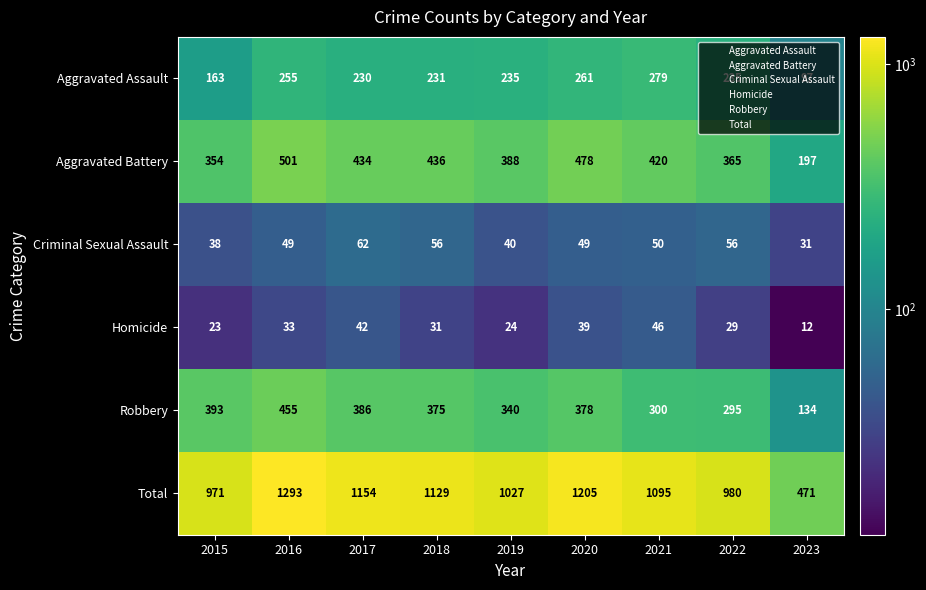

Which series has the widest spread of values?

Total